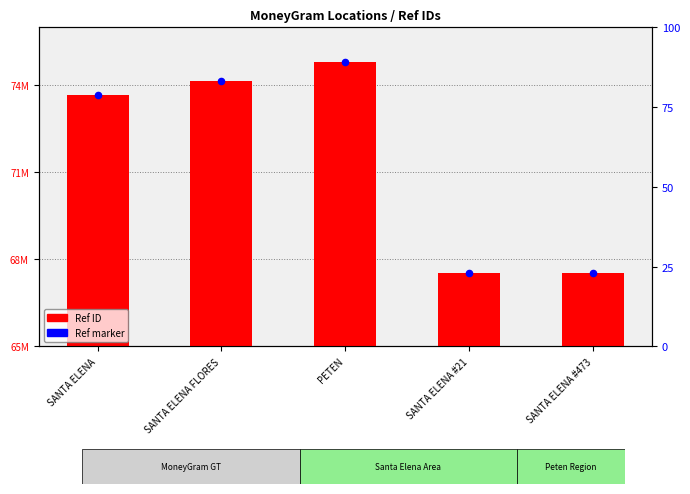

Which series reaches the minimum Y coordinate?

Ref ID